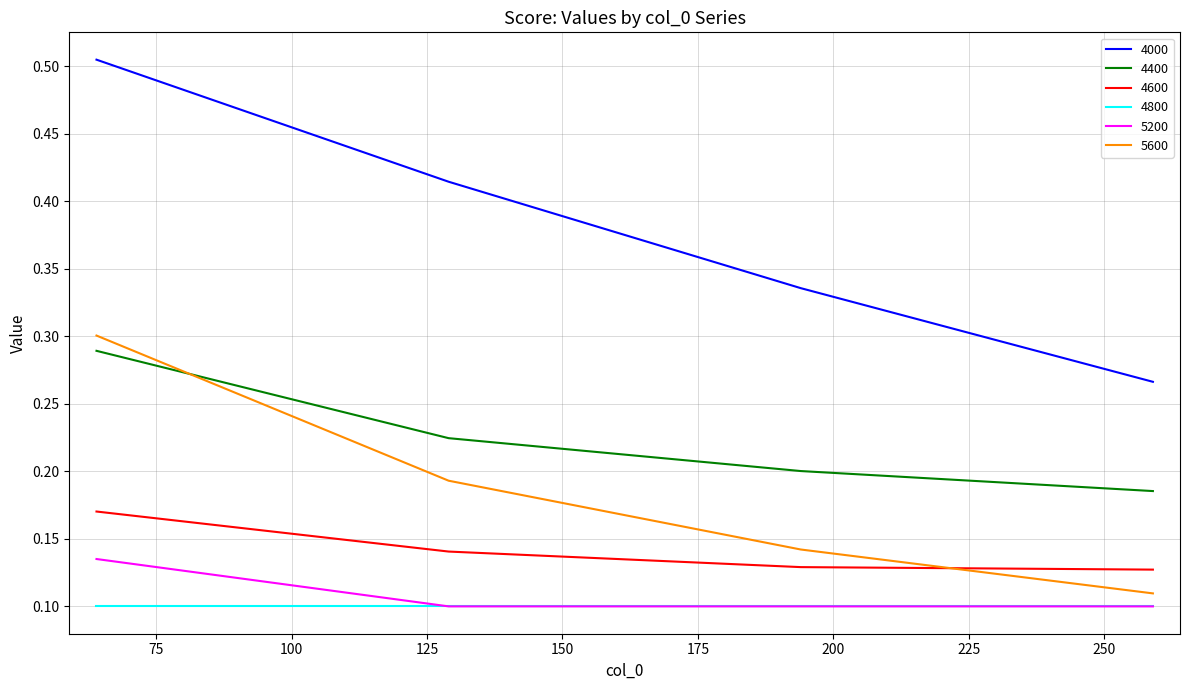

True or false: 5200 and 4400 intersect in this chart.

False